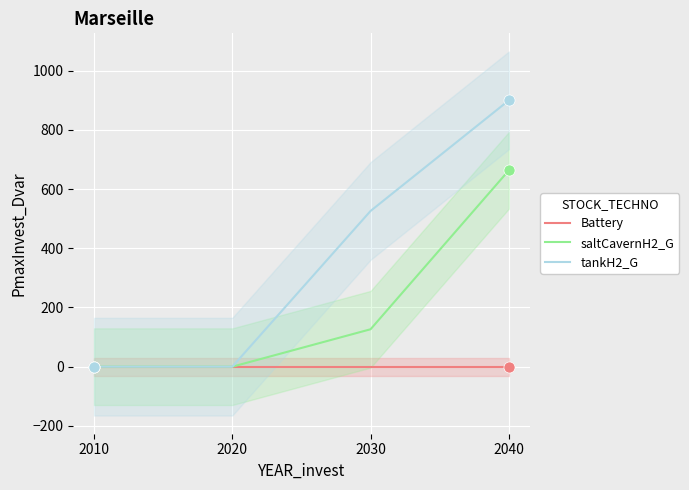

Which series has the largest total across all categories?

tankH2_G